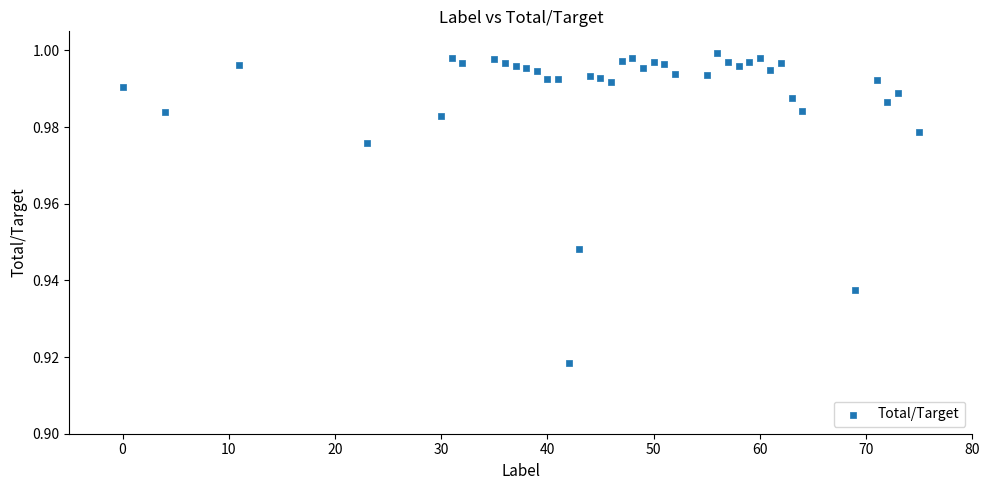

What is the range of X values (max minus min)?

75.0